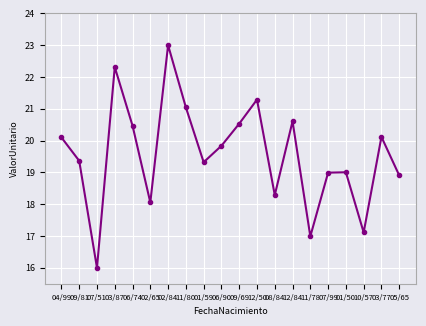

Reading left to right, transcribe all the data shown in this chart.

04/99=20.1	09/81=19.4	07/51=16.0	03/87=22.3	06/74=20.5	02/65=18.1	02/84=23.0	11/80=21.0	01/59=19.3	06/90=19.8	09/69=20.5	12/50=21.3	08/84=18.3	12/84=20.6	11/78=17.0	07/99=19.0	01/50=19.0	10/57=17.1	03/77=20.1	05/65=18.9